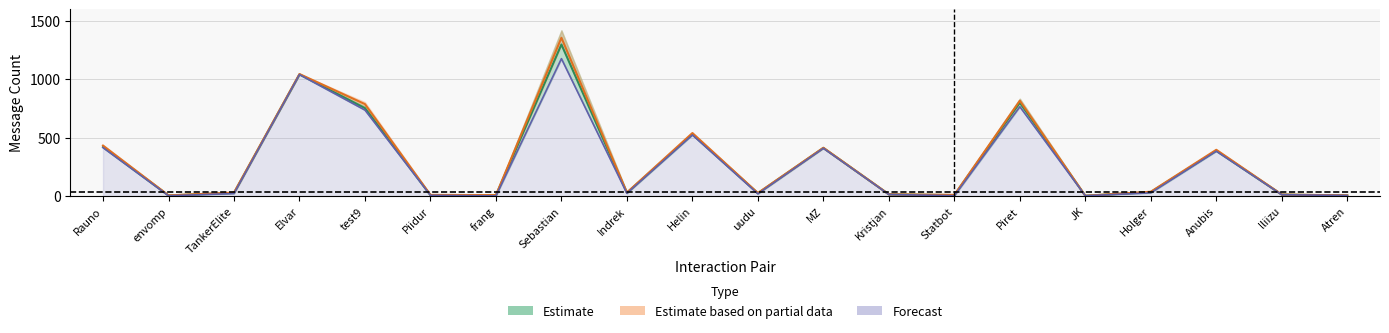

Rank the categories by Tehe value from lowest to highest.

frang, JK, envomp, Statbot, Atren, Piidur, lliizu, Kristjan, uudu, TankerElite, Indrek, Holger, Anubis, MZ, Rauno, Helin, test9, Piret, Elvar, Sebastian